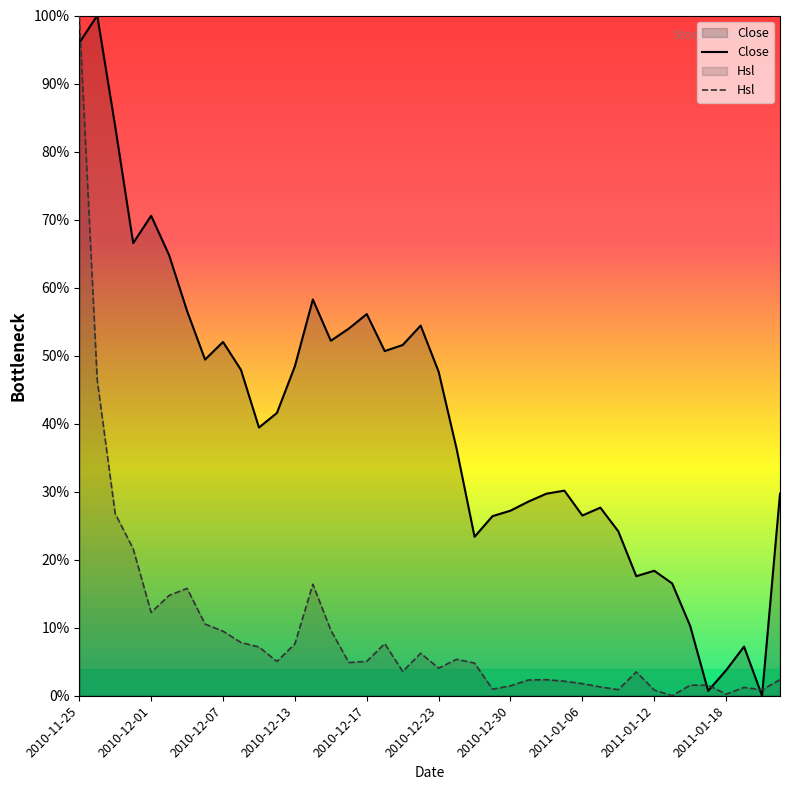

What position from the left is 2011-01-17?

36